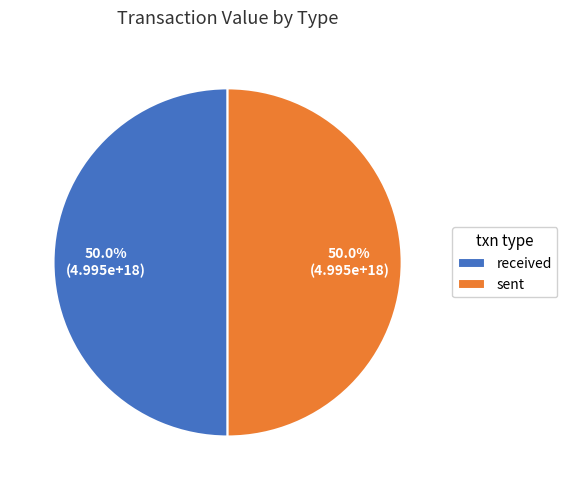

Approximately how many times larger is the value at sent compared to received?

1.0